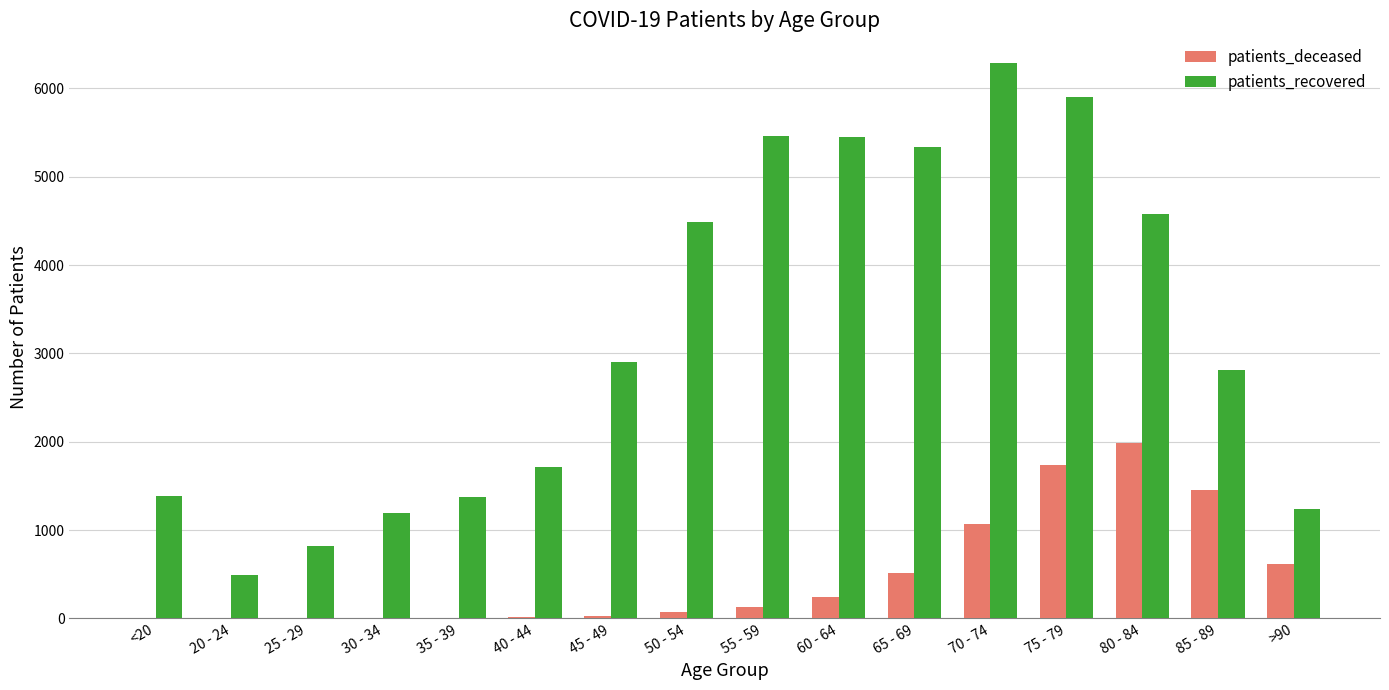

The value of patients_deceased at 65 - 69 is 274. True or false?

False